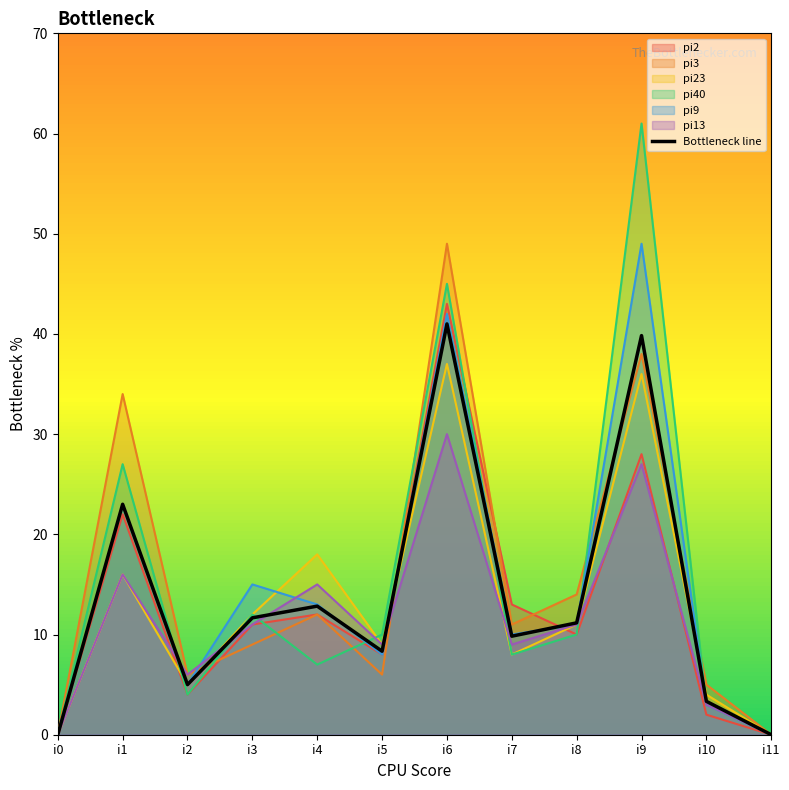

Does the chart have visible grid lines?

No